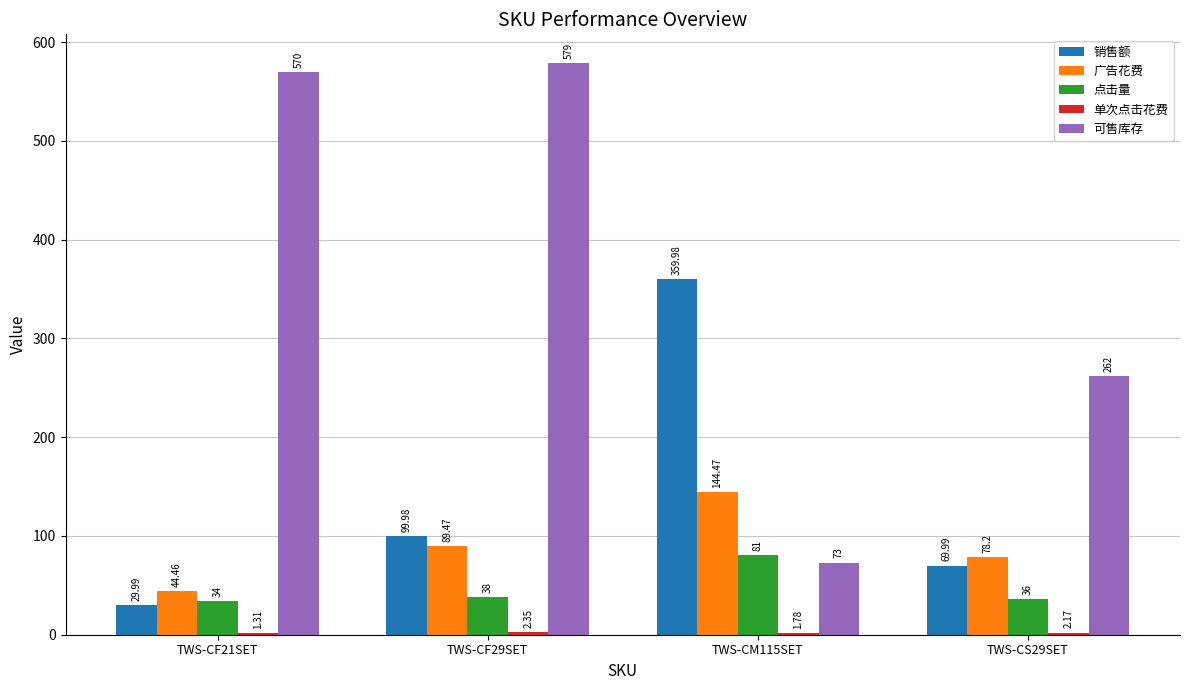

The value of 广告花费 at TWS-CS29SET is 78.2. True or false?

True